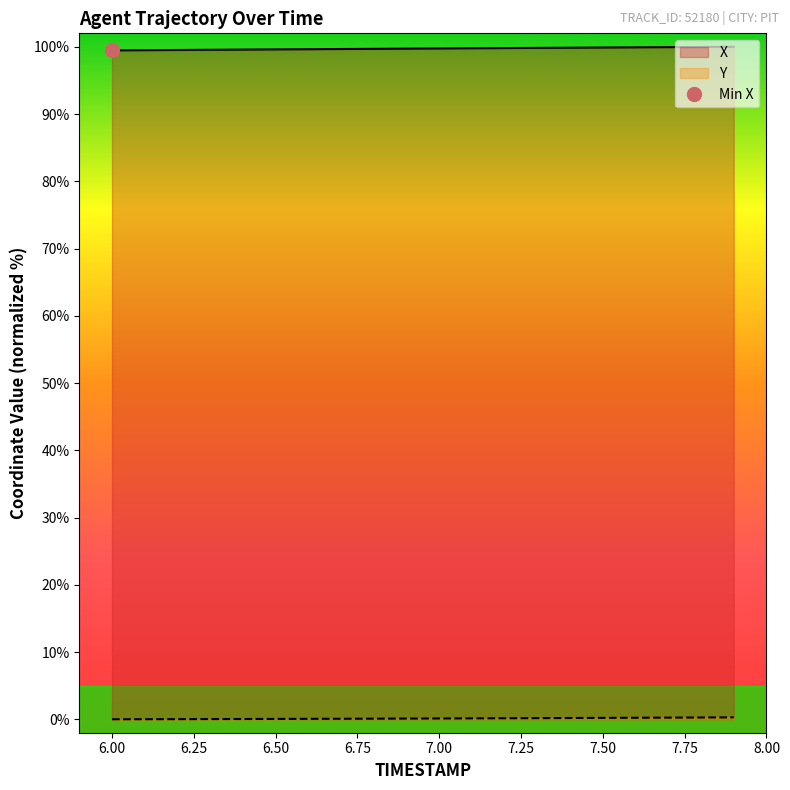

True or false: X and Y cross at least once.

False